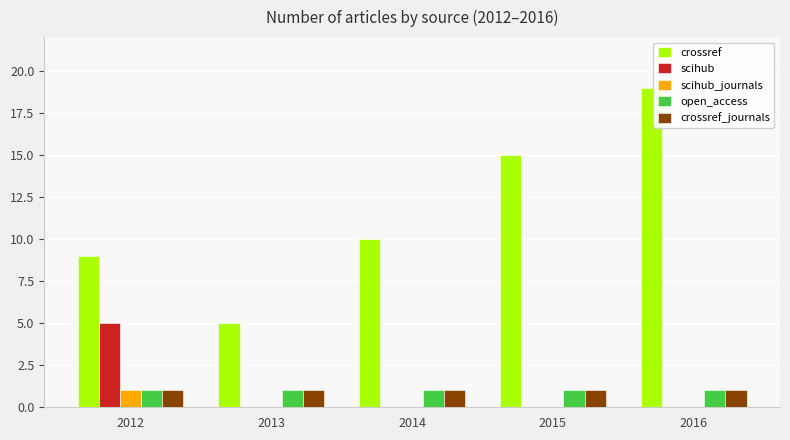

Is it true that crossref_journals equals 1 at 2014?

True